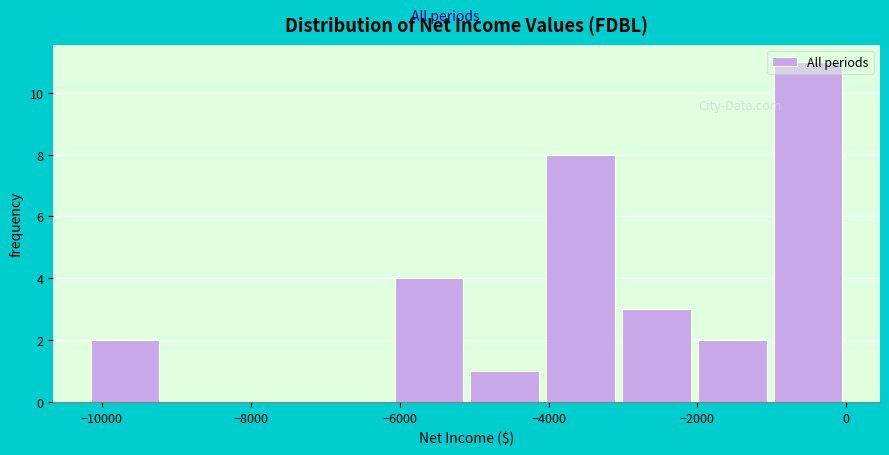

Reading left to right, list every bar in this chart as the range it spans on the x-axis followed by its height. Neither the bar edges nor the heights are printed on the chart, so give them approximately, as read against the axes.

-10200 to -9180: 2
-9180 to -8160: 0
-8160 to -7140: 0
-7140 to -6120: 0
-6120 to -5100: 4
-5100 to -4080: 1
-4080 to -3060: 8
-3060 to -2040: 3
-2040 to -1020: 2
-1020 to 0: 11